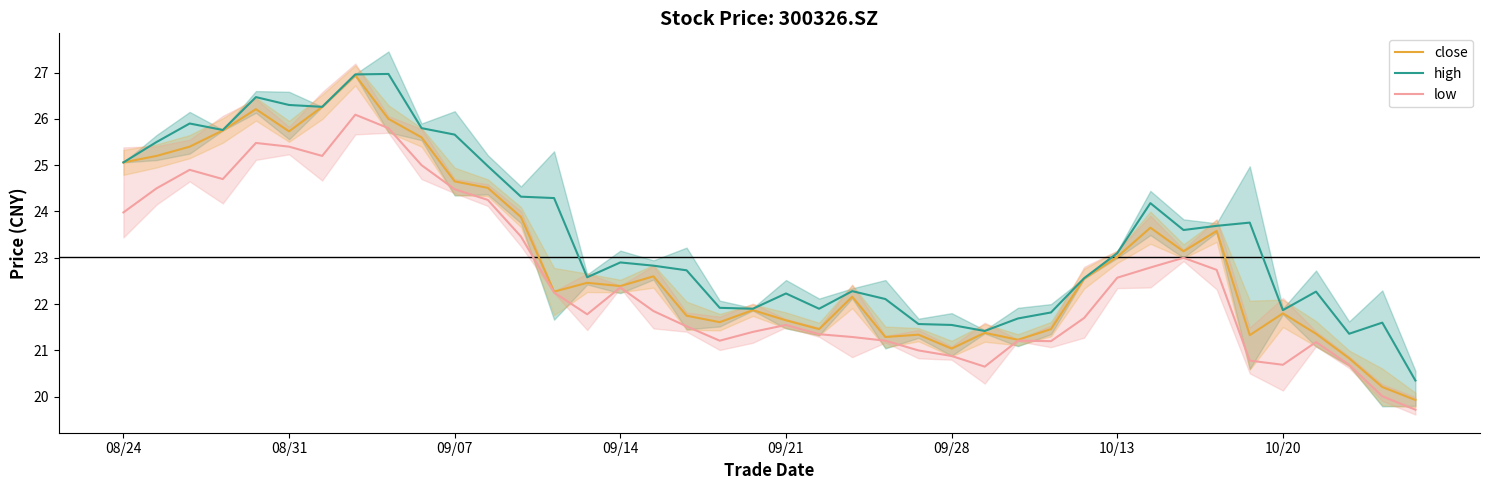

The low series shows 24.0 at 08/24. True or false?

True